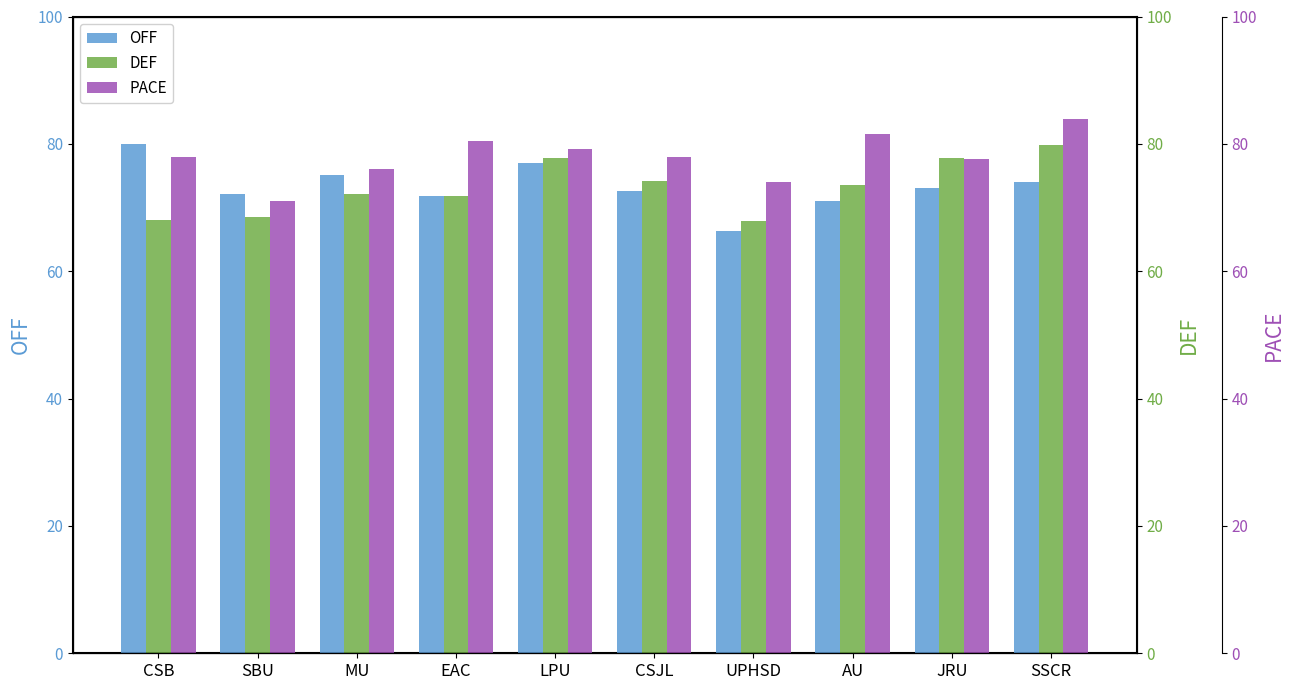

What is the greatest value displayed?

83.9